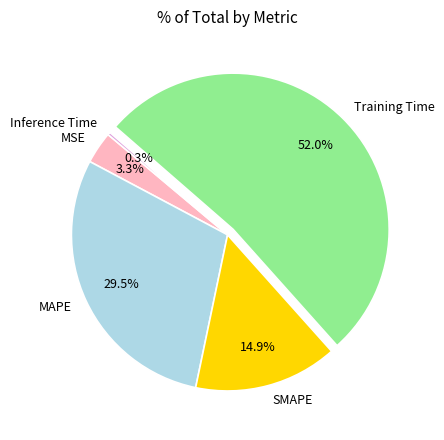

To the nearest percent, what is the average slice percentage?

20%